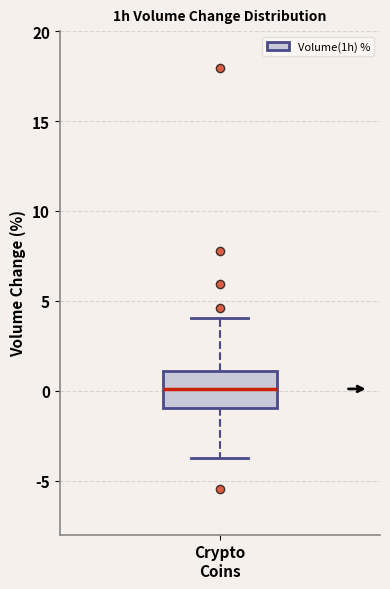

Transcribe this box plot: give where the median line is, the range the box spans, and where the two whiskers end, as read against the y-axis. The values are not printed on the chart, so give them approximately, as read against the axis.

median 0.0, box -1.0 to 1.0, whiskers -3.5 to 4.0